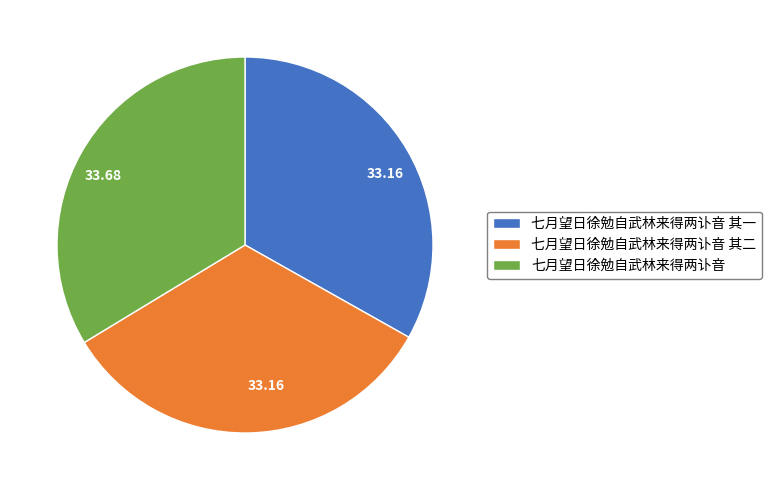

Is there a majority slice in this chart?

No